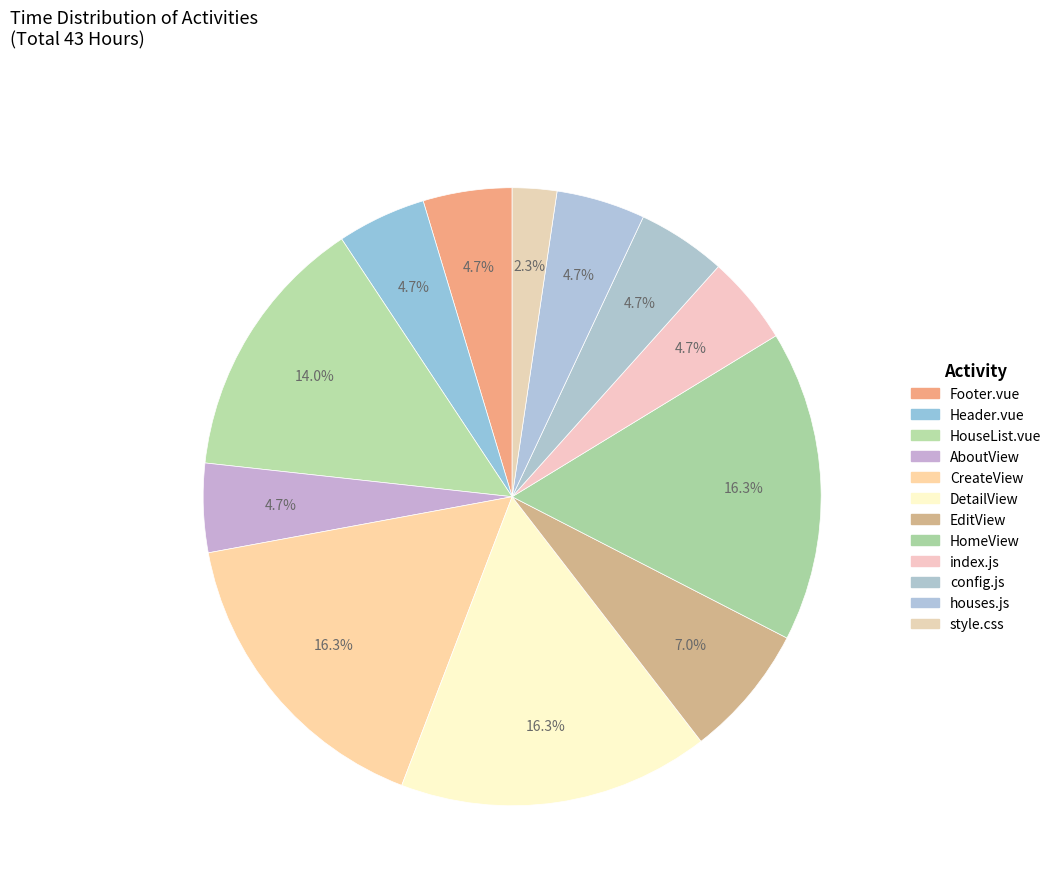

What is the smallest slice in the pie chart?

style.css